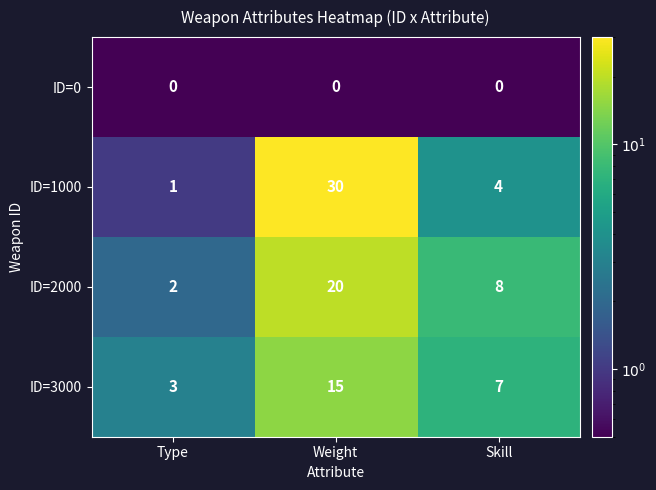

Reading left to right, transcribe all the data shown in this chart.

ID=0: Type=0	Weight=0	Skill=0
ID=1000: Type=1	Weight=30	Skill=4
ID=2000: Type=2	Weight=20	Skill=8
ID=3000: Type=3	Weight=15	Skill=7